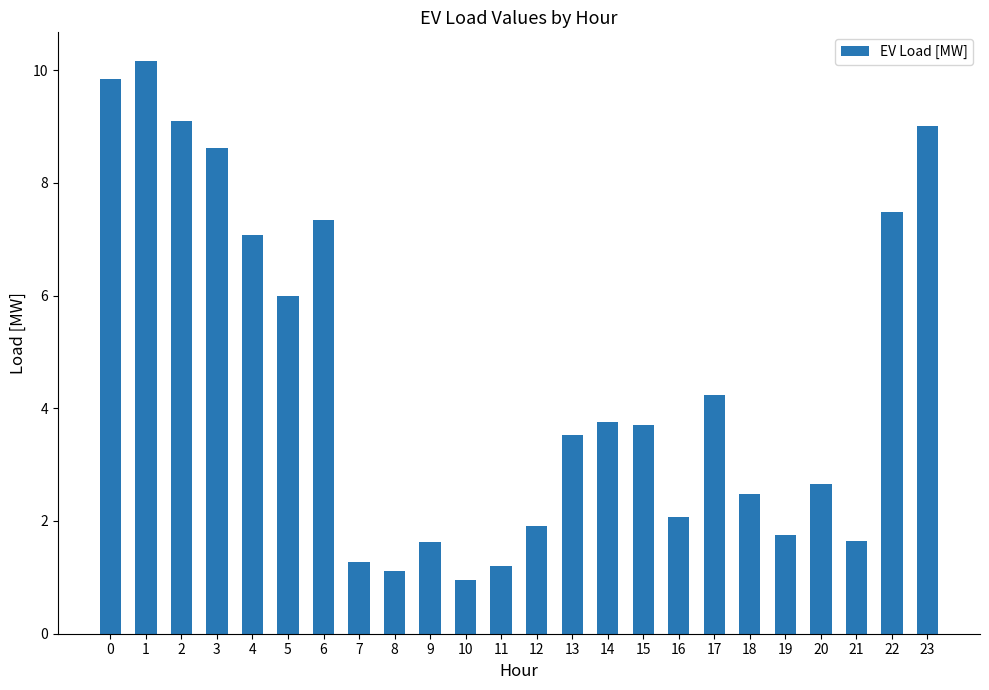

What is the maximum value shown in the chart?

10.2